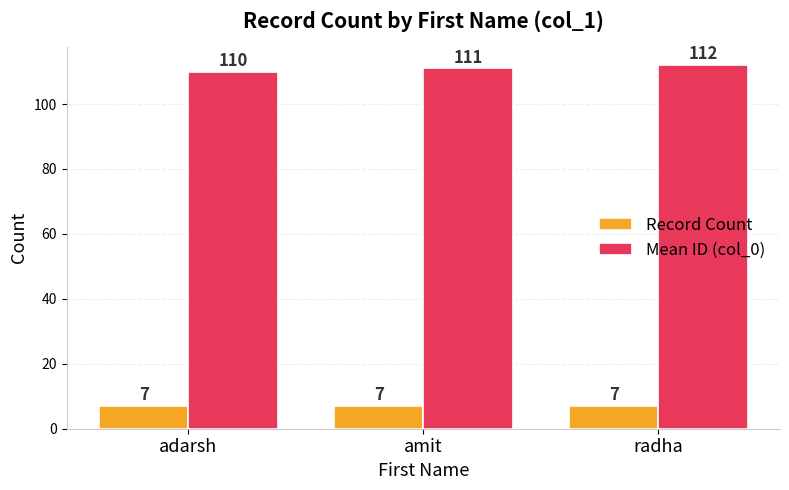

What are all the series names shown in the legend?

Record Count, Mean ID (col_0)